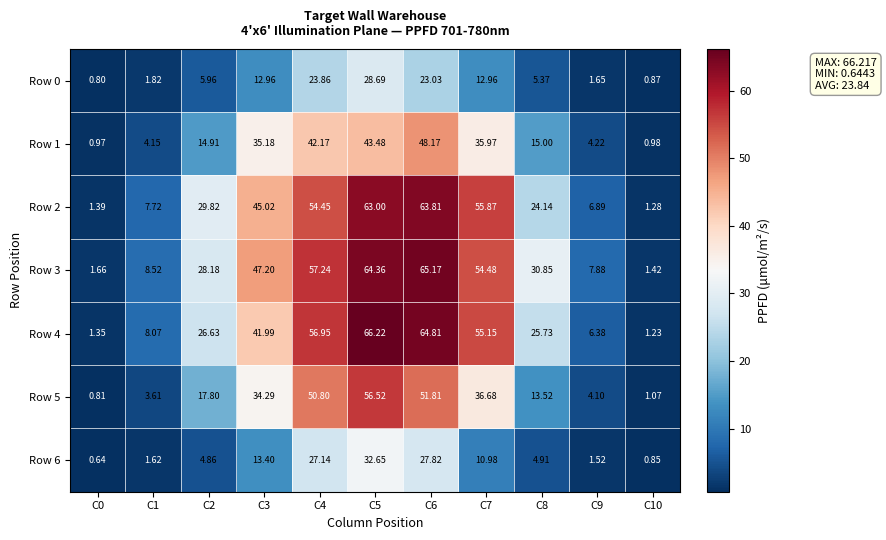

Is the value of Row 0 at C7 greater than the value of Row 4 at C7?

No